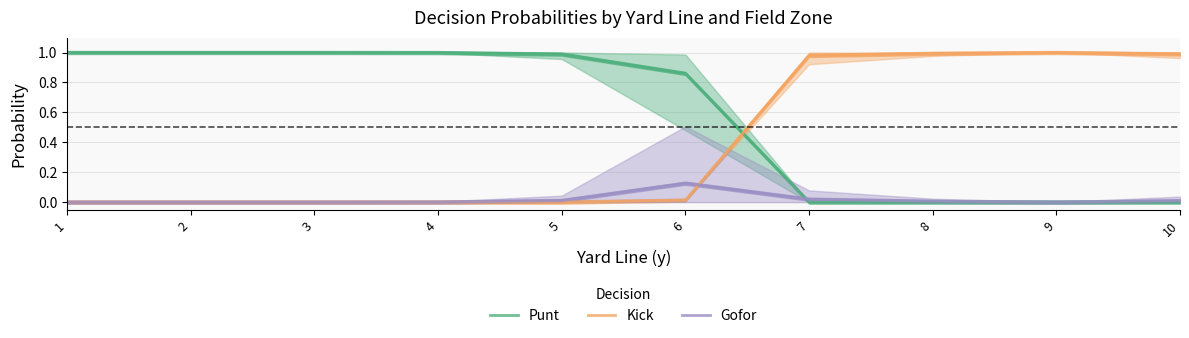

What is the total value across all series at 6?

1.0